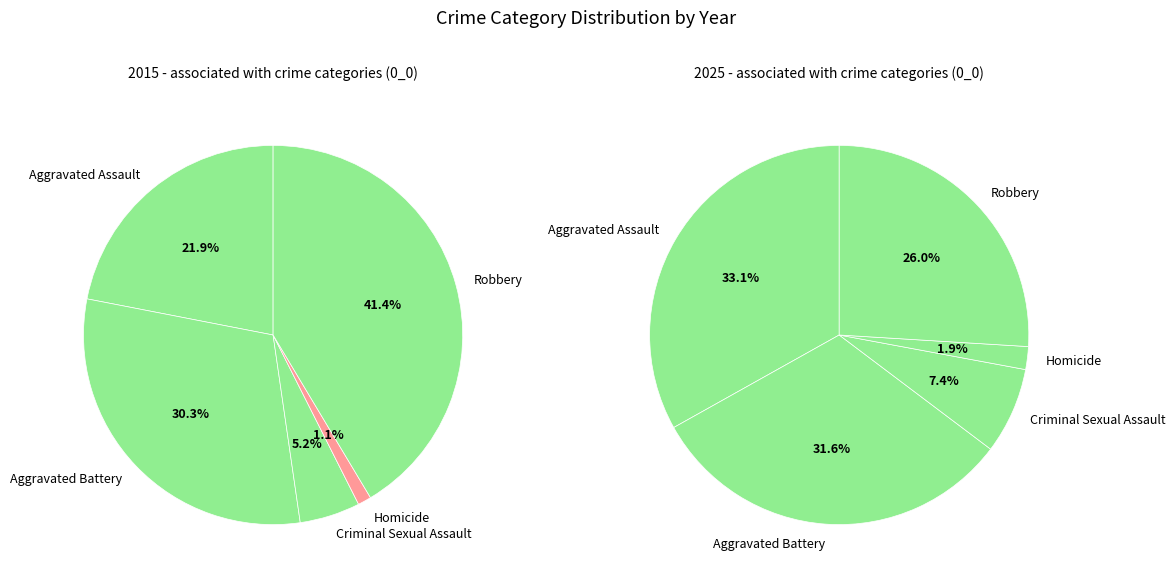

What portion of the pie excludes values_2015?

78.1%